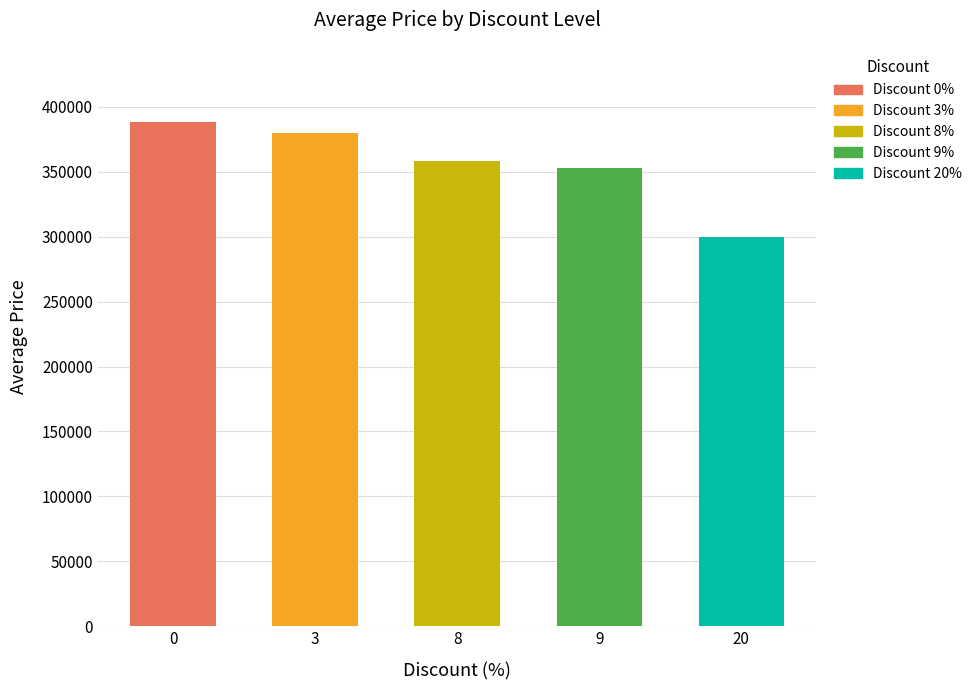

The value at 3 is 380000. True or false?

True